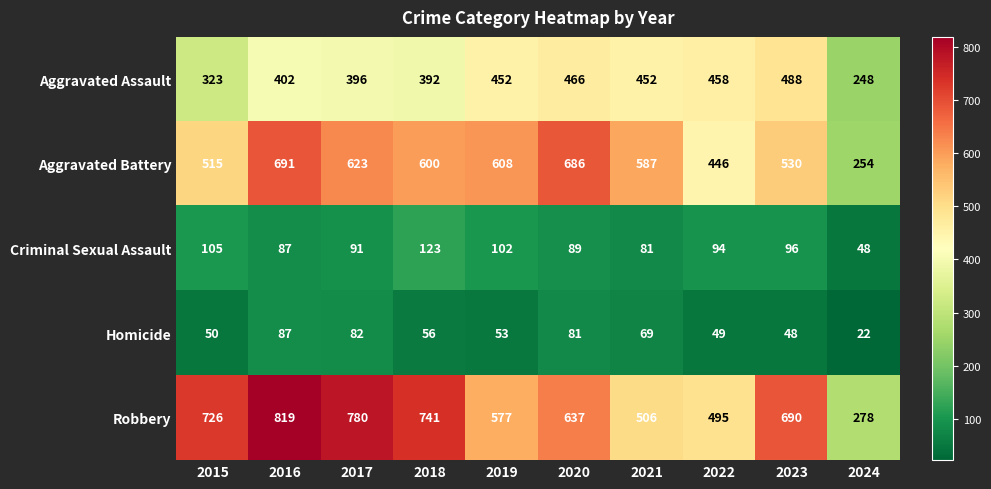

What is the smallest value displayed?

22